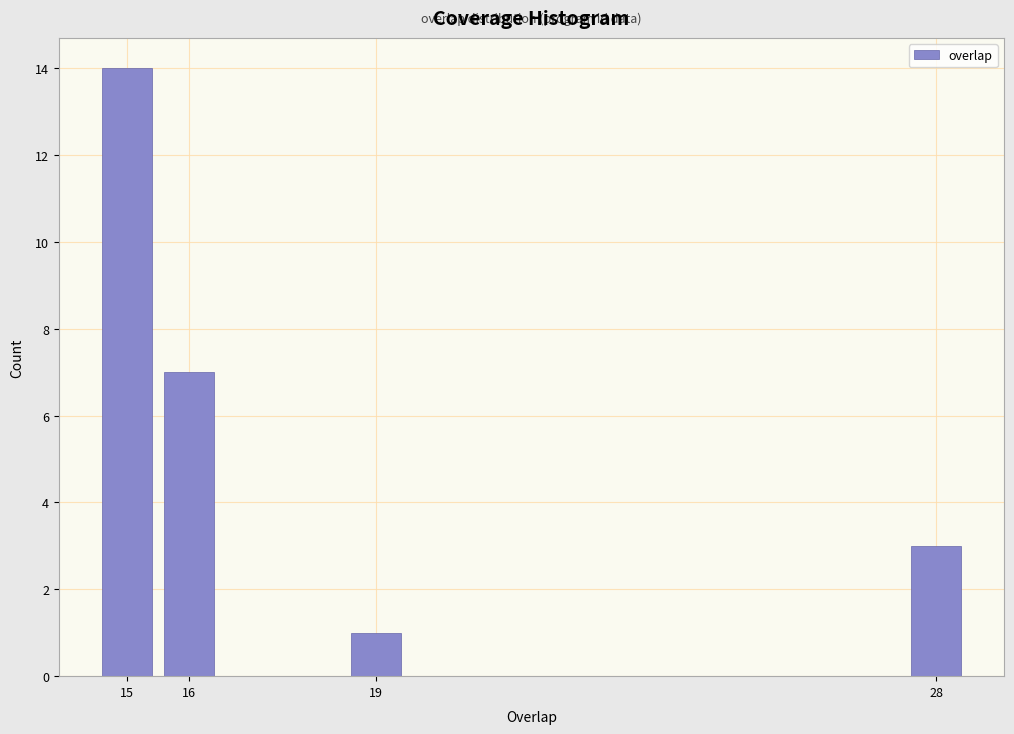

How tall is the bar that spans 27.5 to 28.5 on the x-axis? The values are not printed on the chart, so give them approximately, as read against the axis.

3